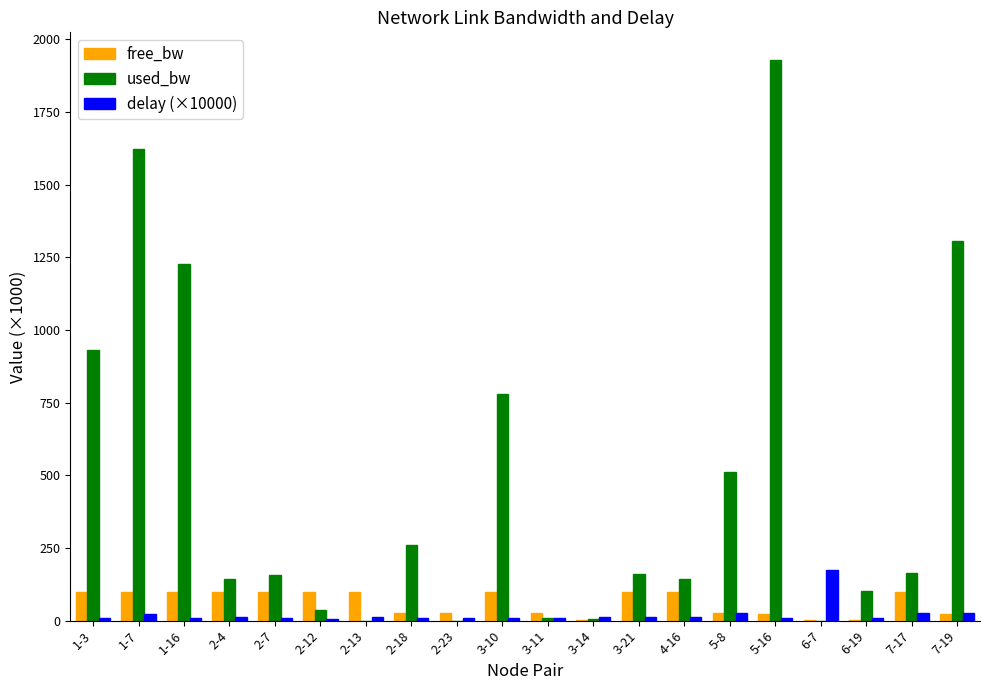

Which category has the highest value across all series?

5-16